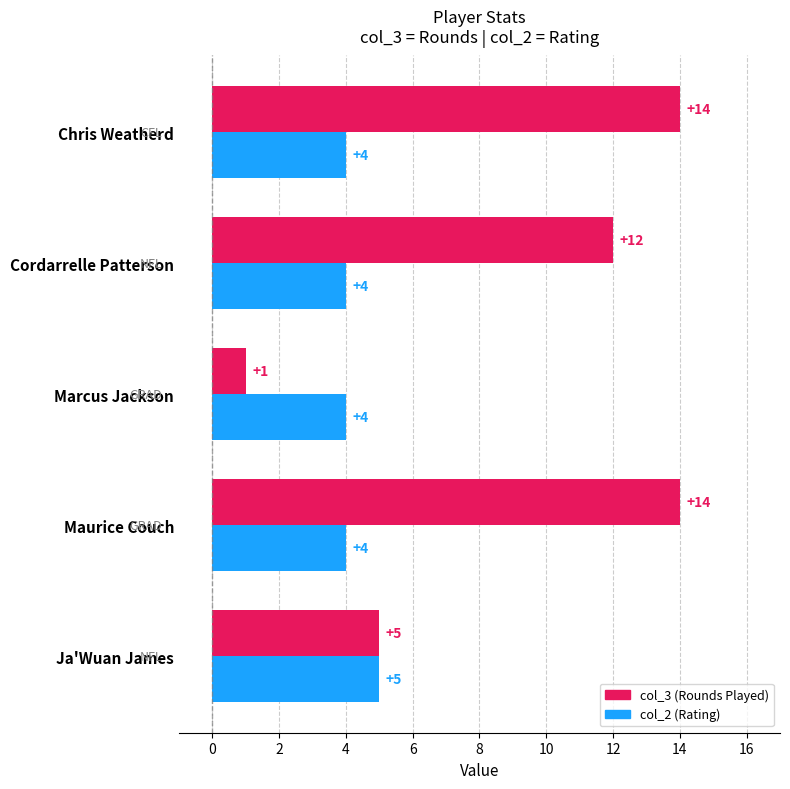

What is the difference between the maximum and minimum values in the col_3 (Rounds Played) series?

13